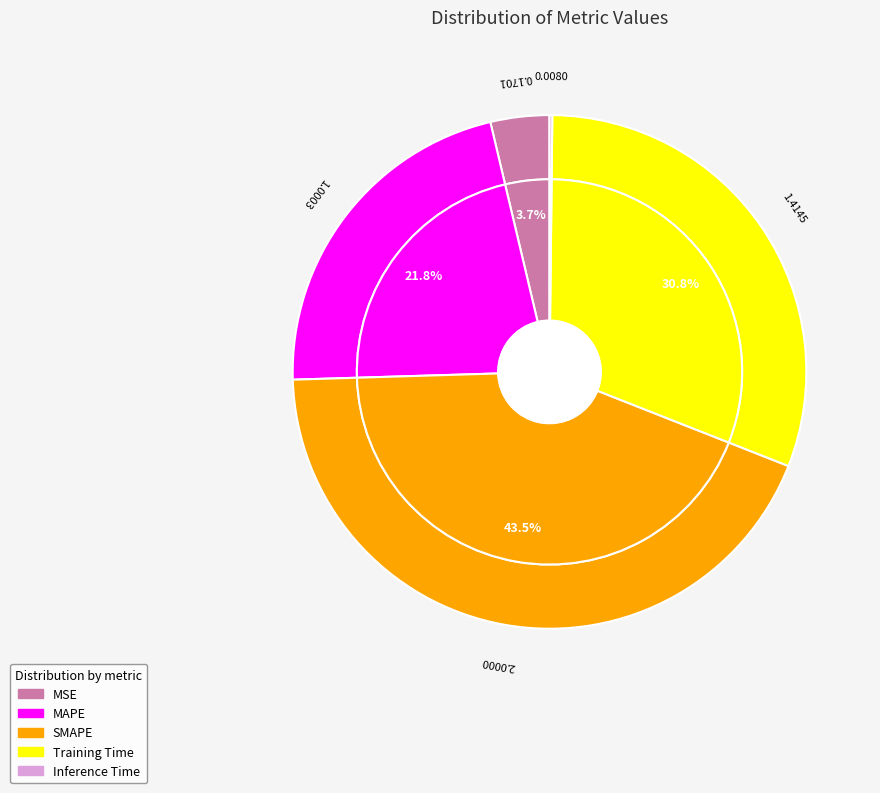

To the nearest percent, what is the average slice percentage?

20%